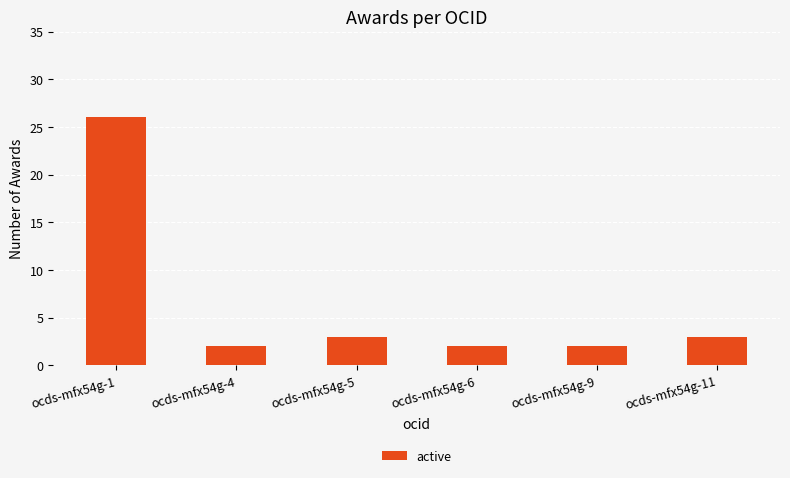

What is the difference between the values at ocds-mfx54g-11 and ocds-mfx54g-6?

1